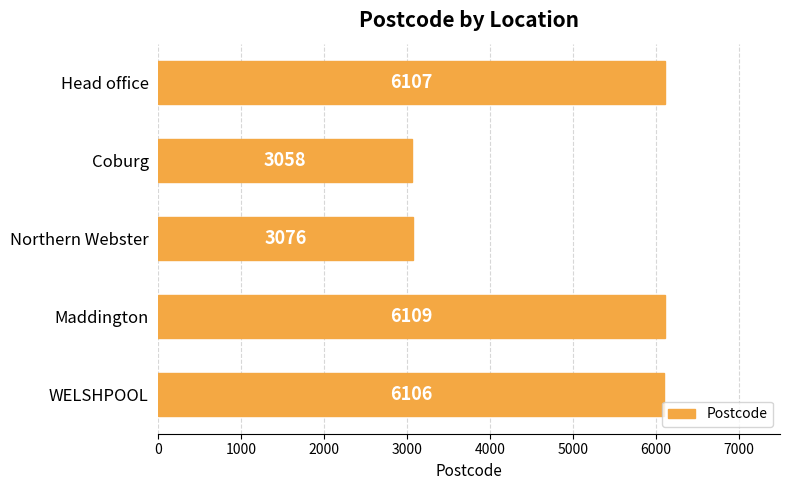

Does the chart contain any negative values?

No